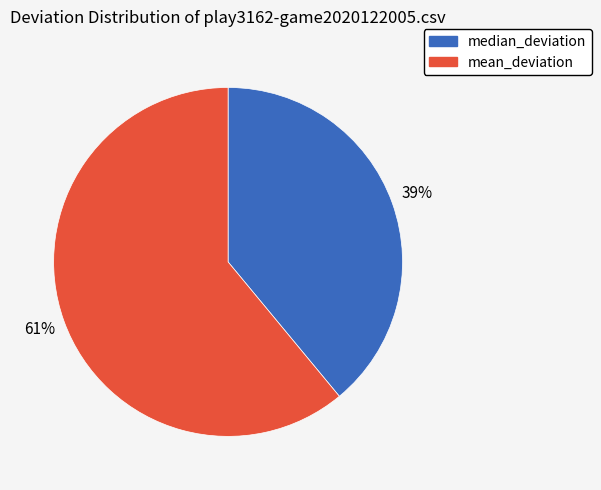

Between median_deviation and mean_deviation, which is larger?

mean_deviation